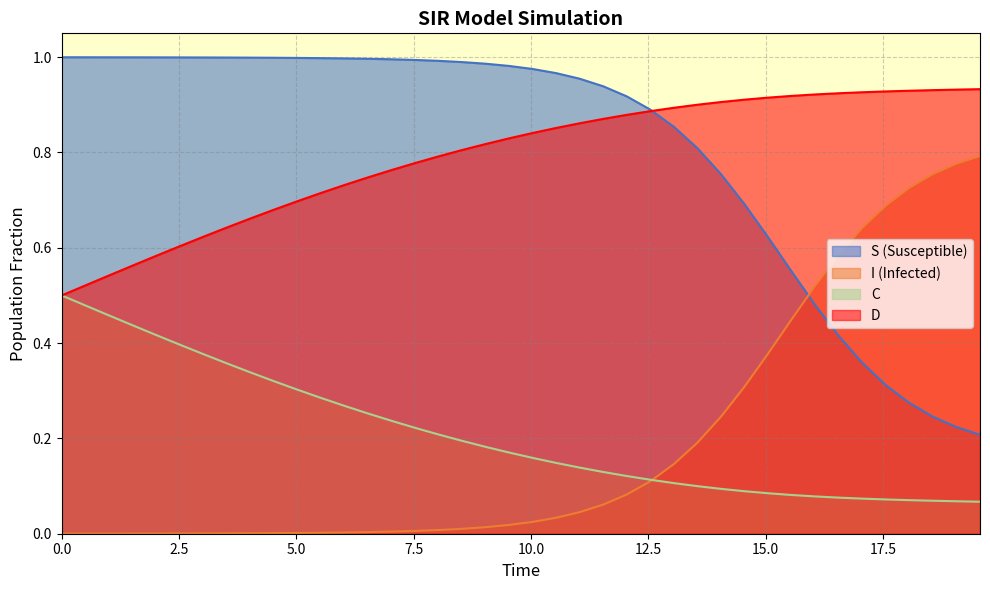

How many lines are shown in the chart?

4